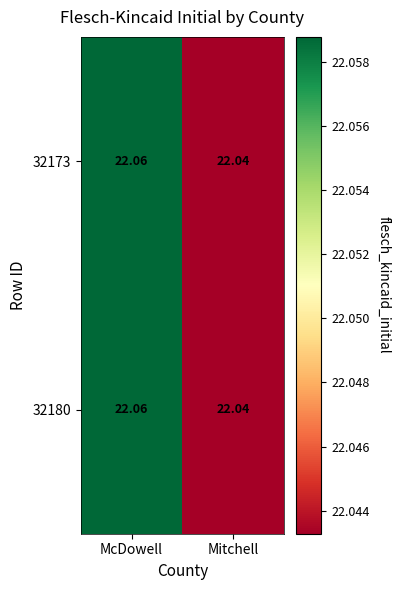

How many categories are shown in the chart?

2